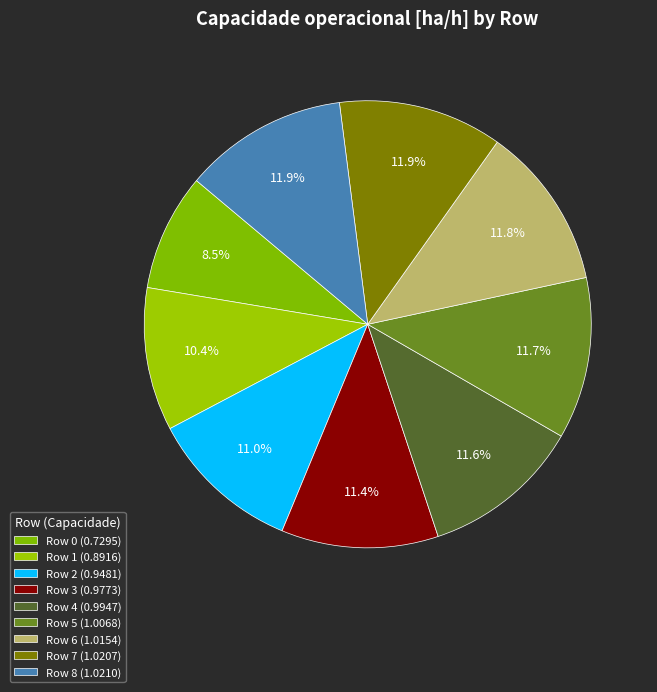

Is it true that Row 5 is 1% of the pie?

False